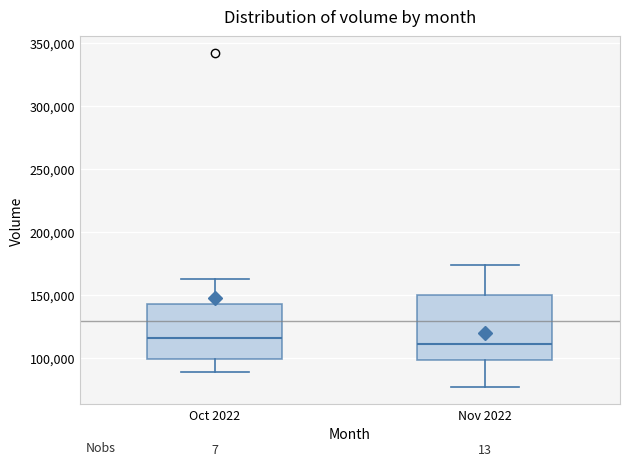

Reading left to right, read every box against the y-axis: the position of its median line, the range the box covers, and the ends of its whiskers. The values are not printed on the chart, so give them approximately, as read against the axis.

Oct 2022: median 115000, box 100000 to 145000, whiskers 90000 to 160000
Nov 2022: median 110000, box 100000 to 150000, whiskers 75000 to 175000